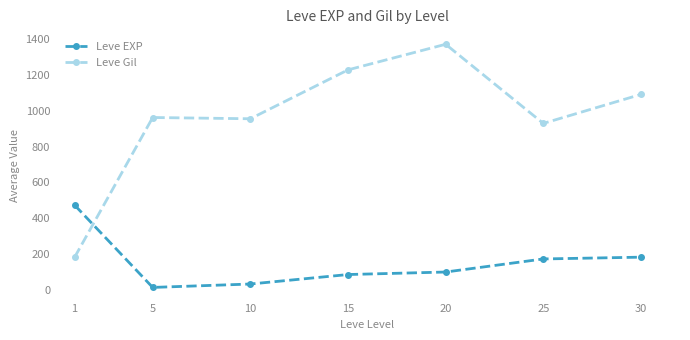

Where do Leve EXP and Leve Gil first cross each other?

1 and 5